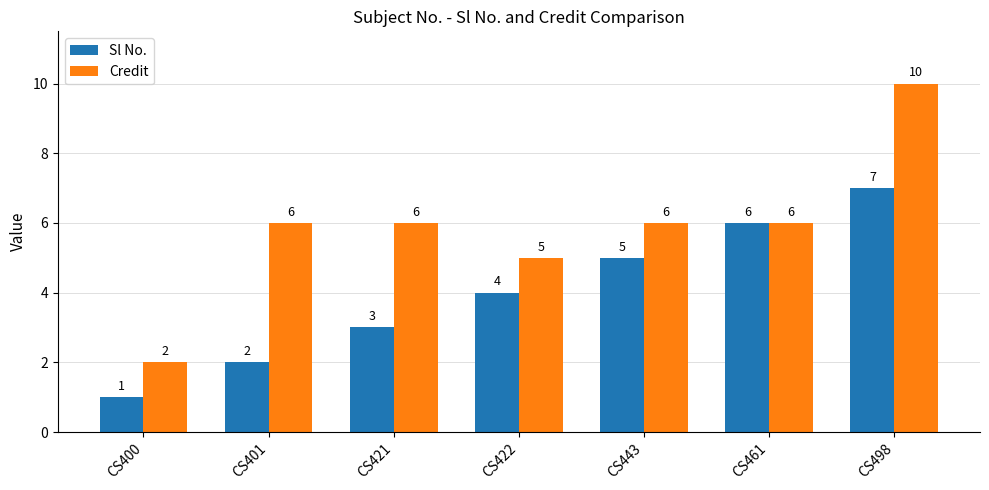

Which series has the largest range (max minus min)?

Credit